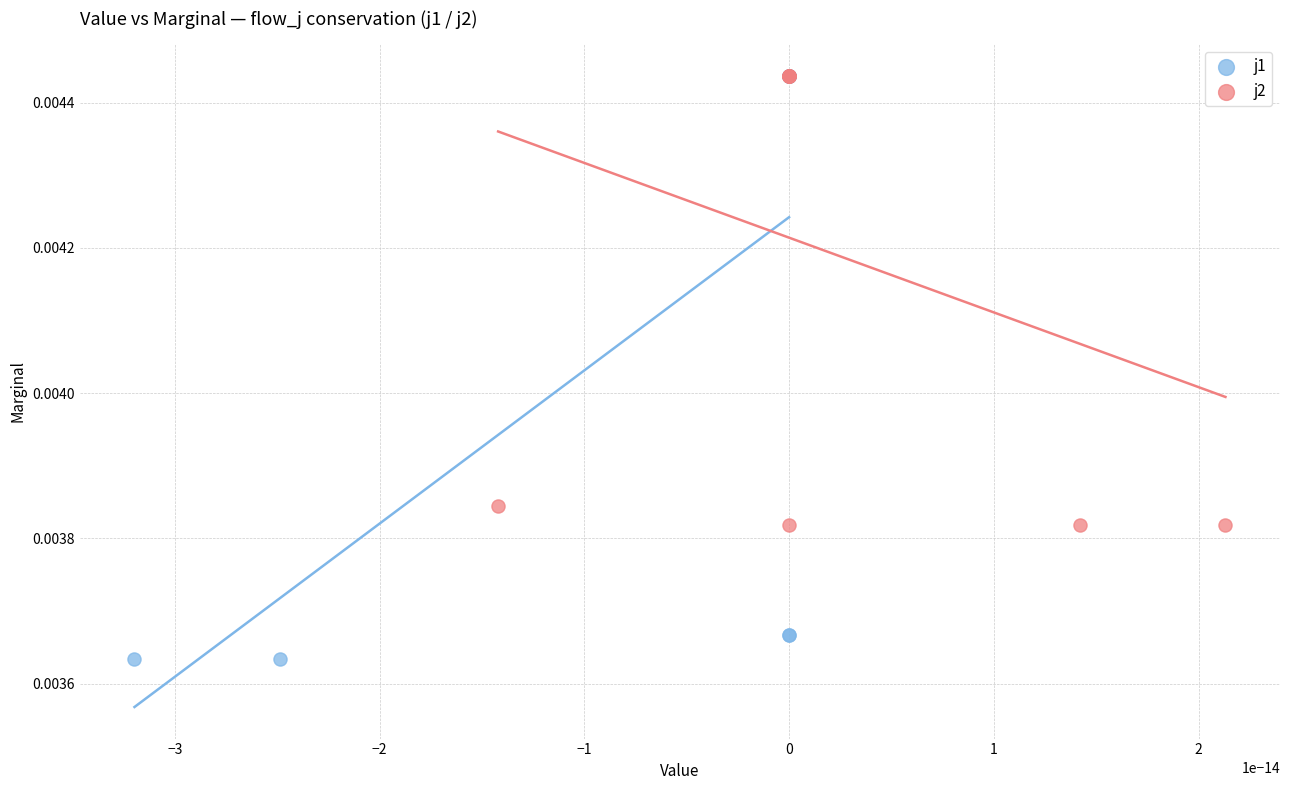

Which series contains the lowest Y value?

j1